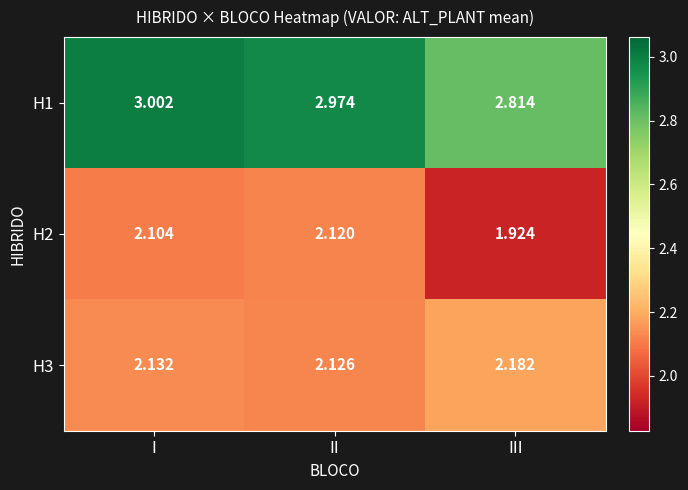

List the labels in order of H3 value, smallest first.

II, I, III